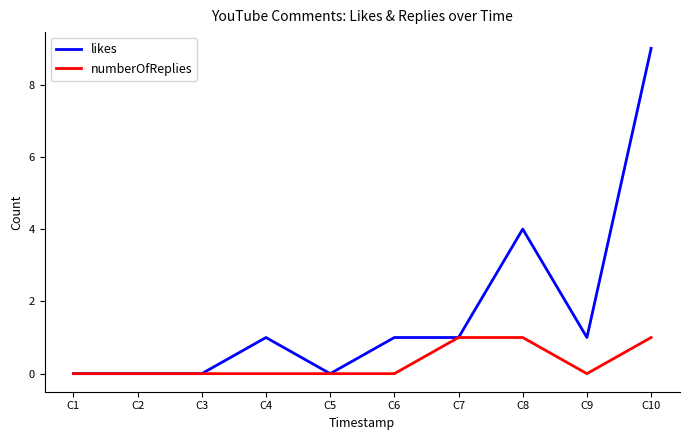

Which series changed the most between C4 and C10?

likes